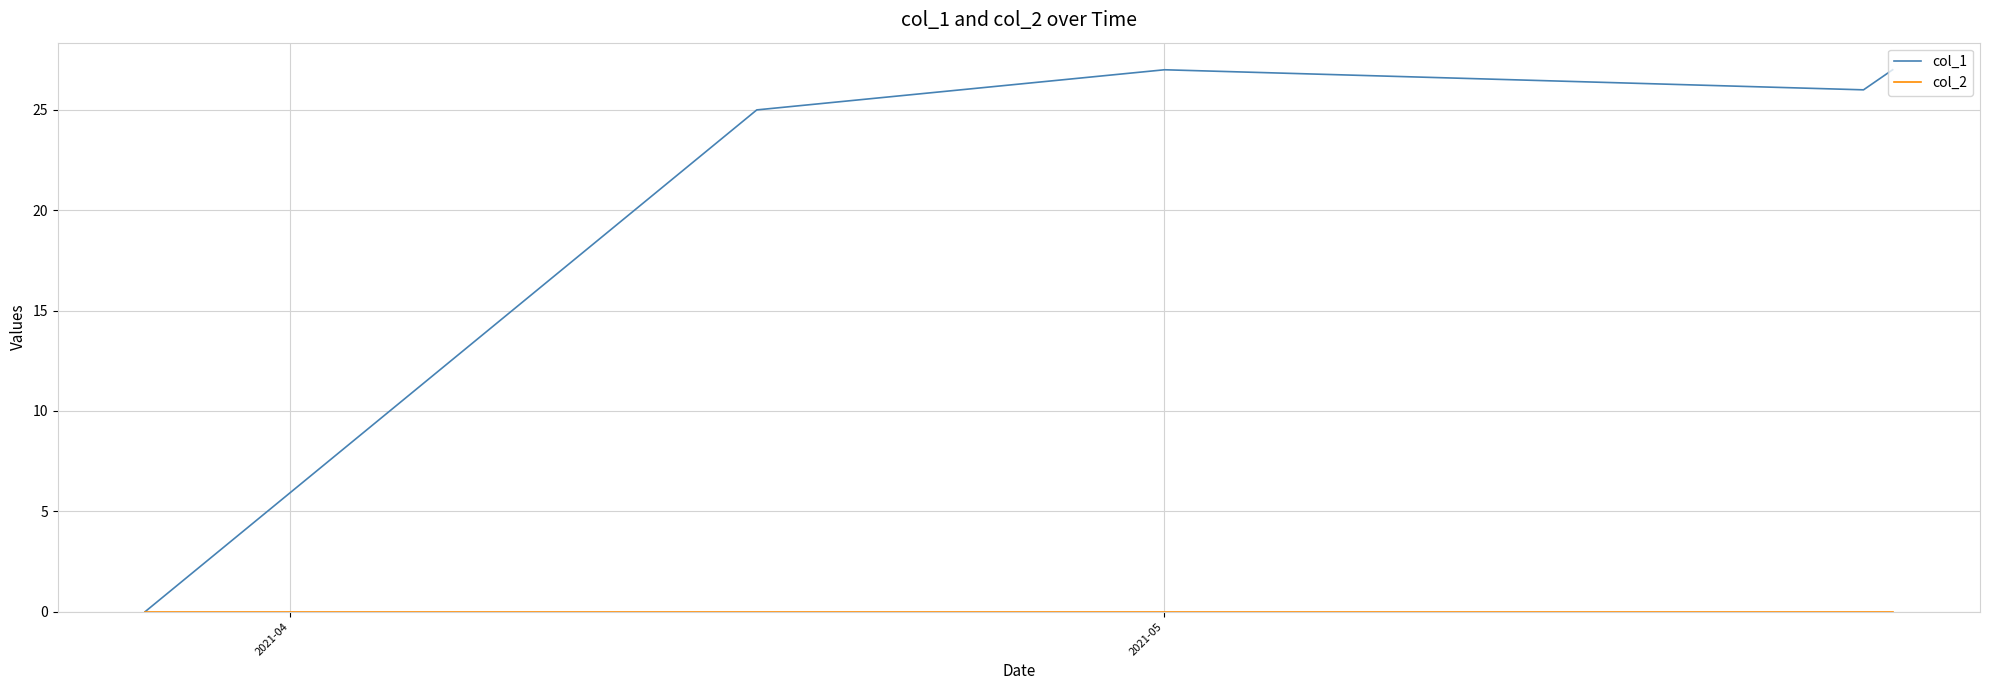

Which series has the largest total across all categories?

col_1